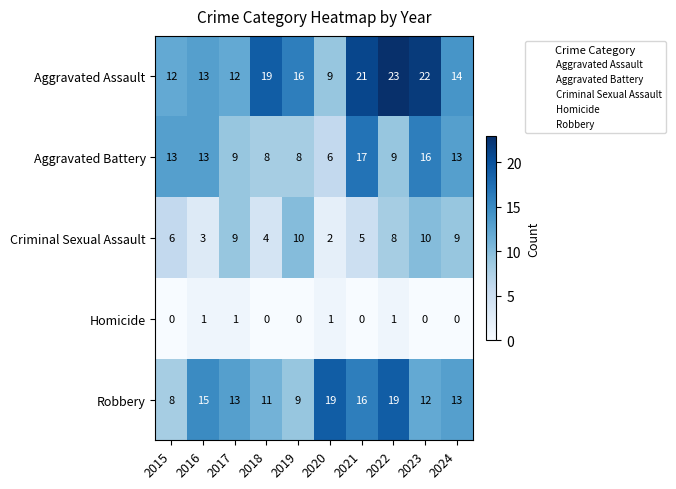

At how many categories does at least one series exceed 2?

10